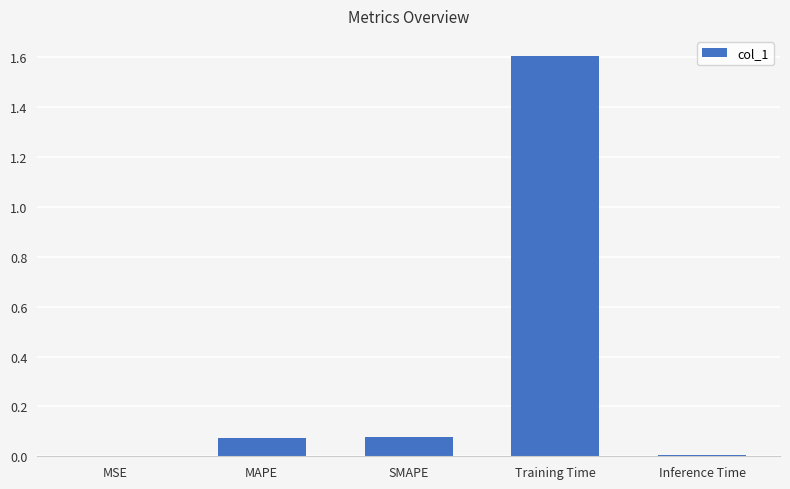

The chart shows a value of 0.0 at Inference Time. True or false?

True